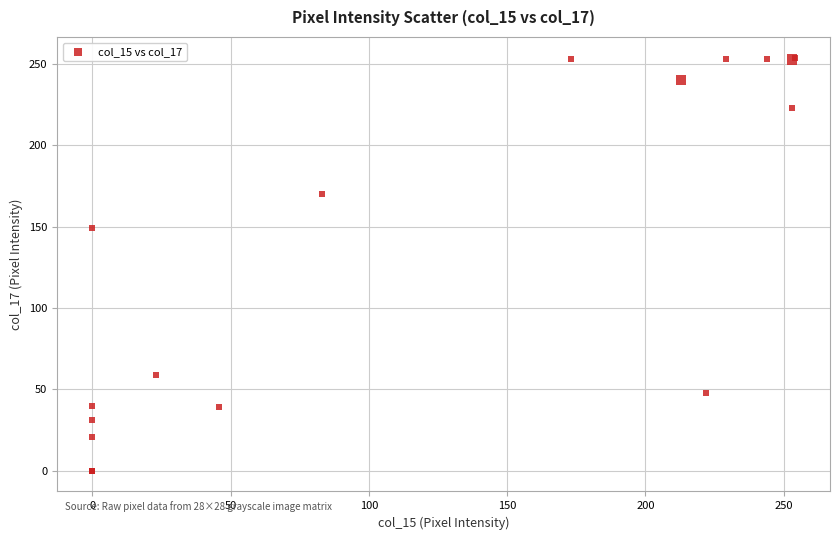

What Y value in the scatter plot is closest to 127?

149